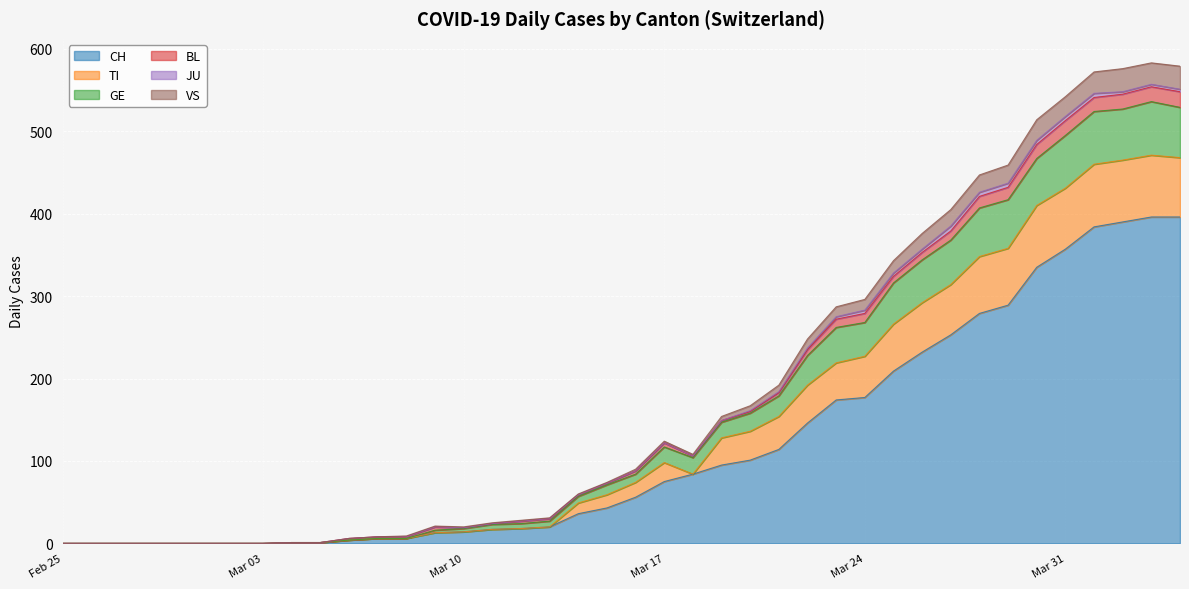

What is the highest value of the CH series?

396